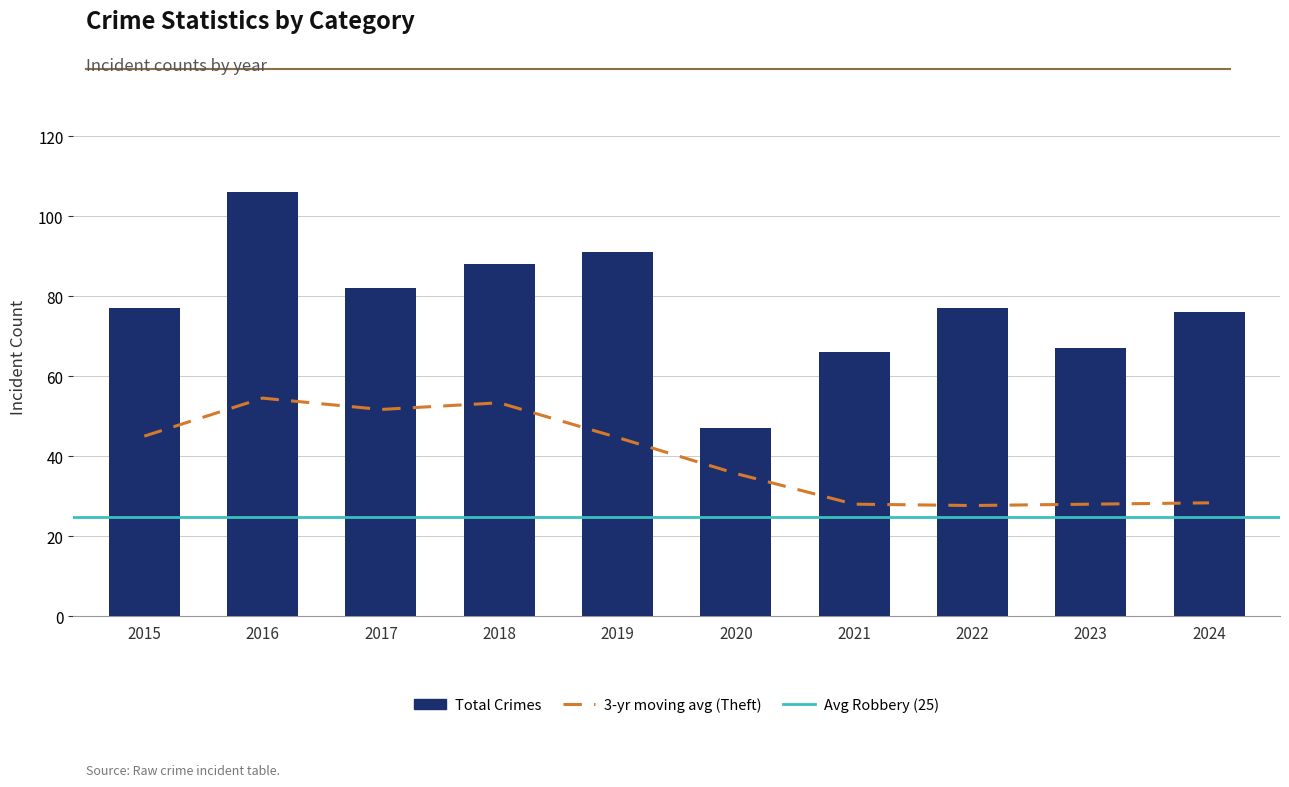

Does the chart contain any negative values?

No